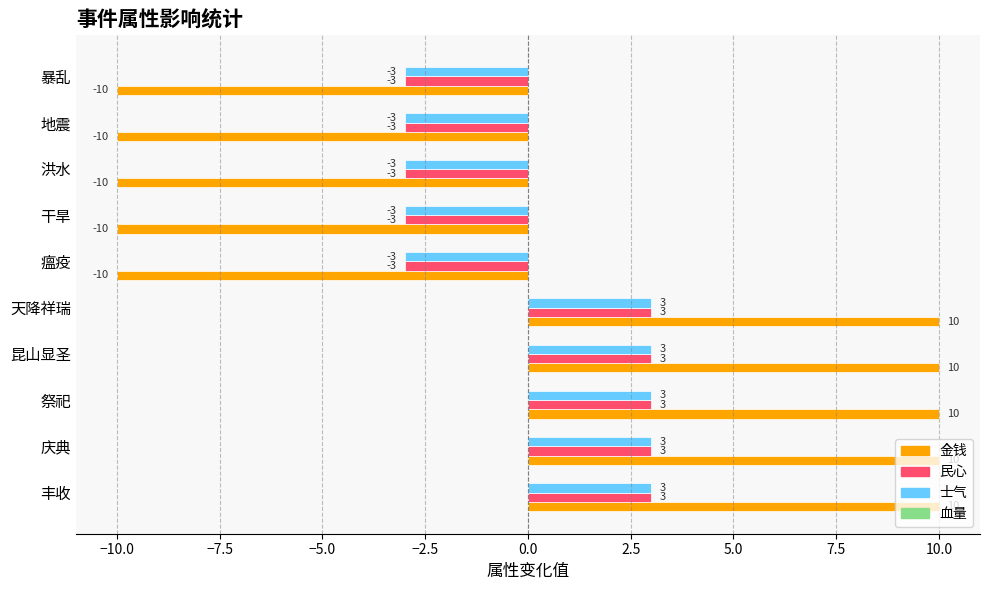

At how many categories does at least one series exceed 1?

5